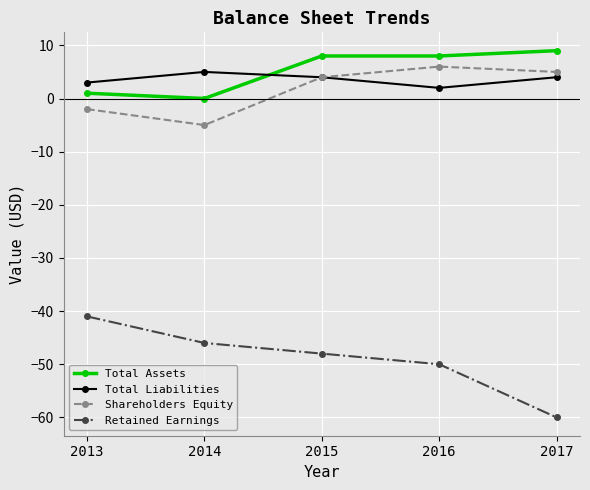

What is the value of the Total Assets point at the 4th from the left?

8